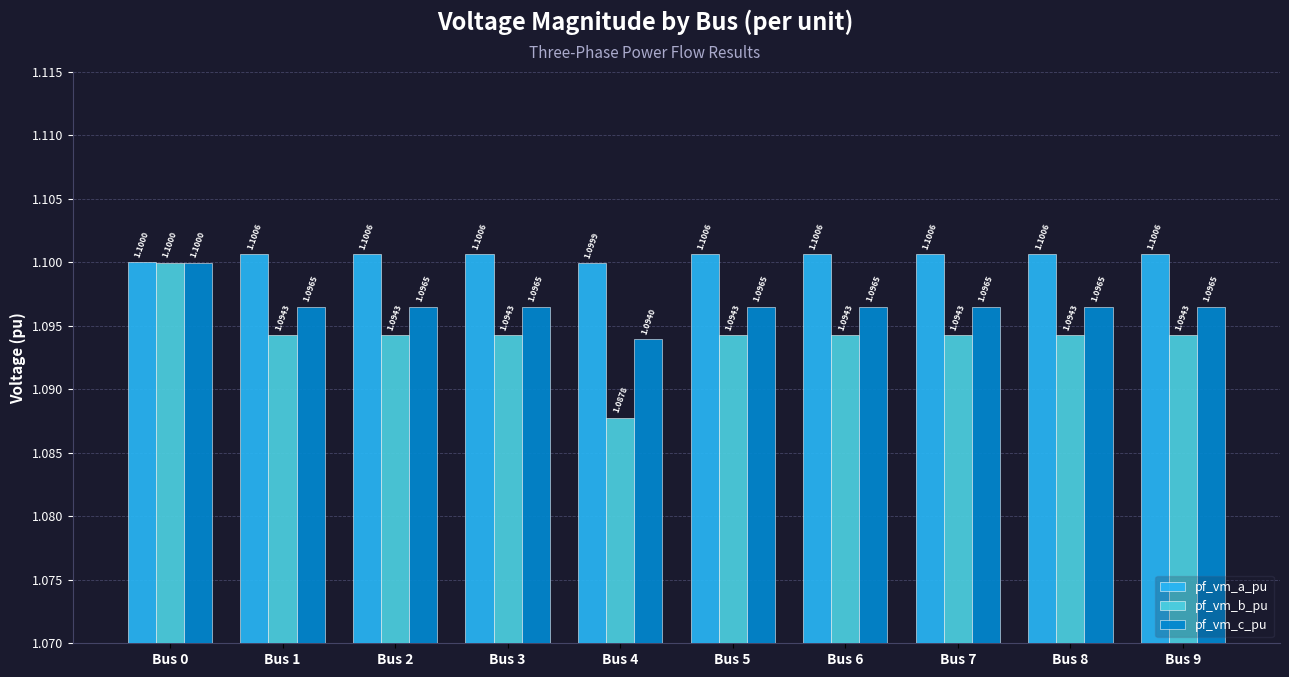

What is the total value across all series at Bus 0?

3.3